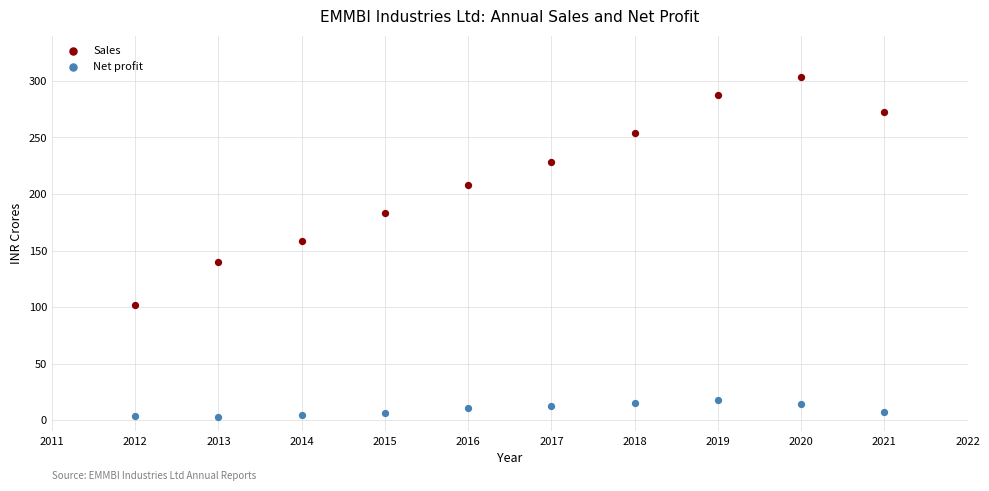

Which series has the largest Y range (max minus min)?

Sales